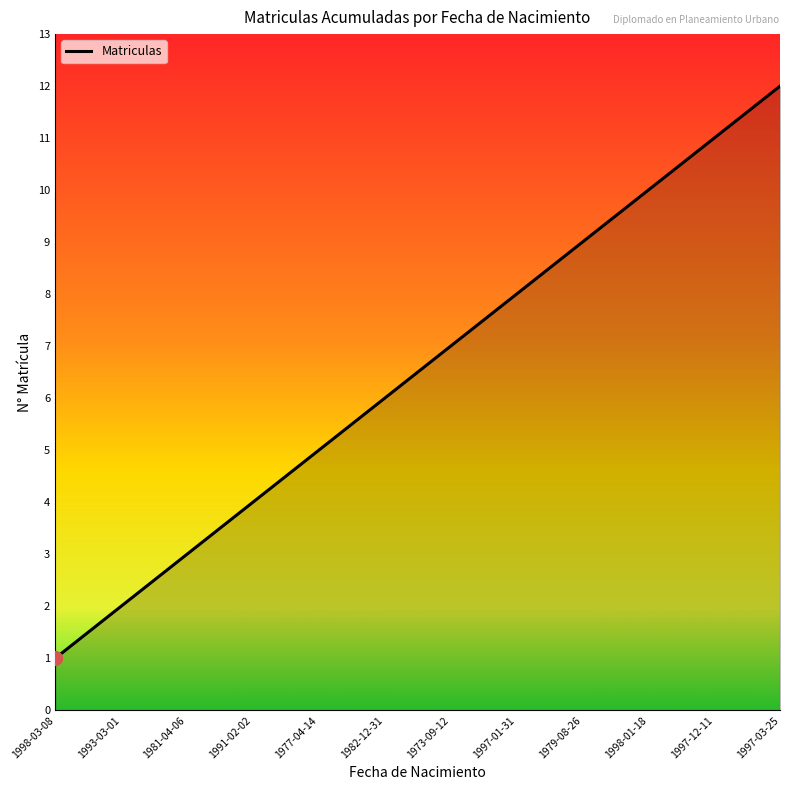

At which category does the chart reach its peak across all series?

1997-03-25